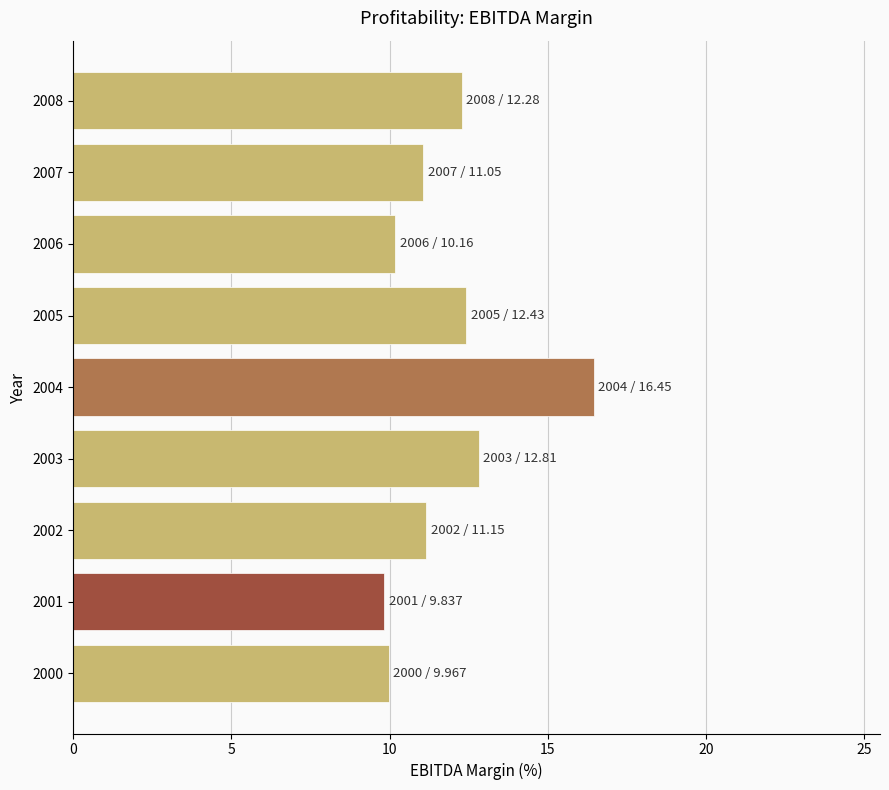

Where is the data nearest to the value 13?

2003